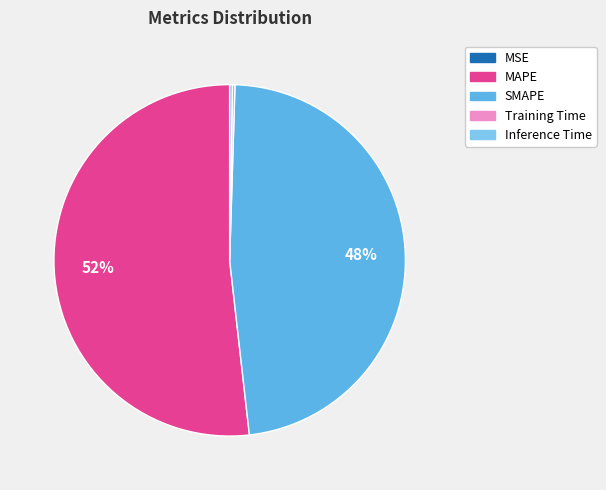

To the nearest percent, what portion does SMAPE represent?

48%